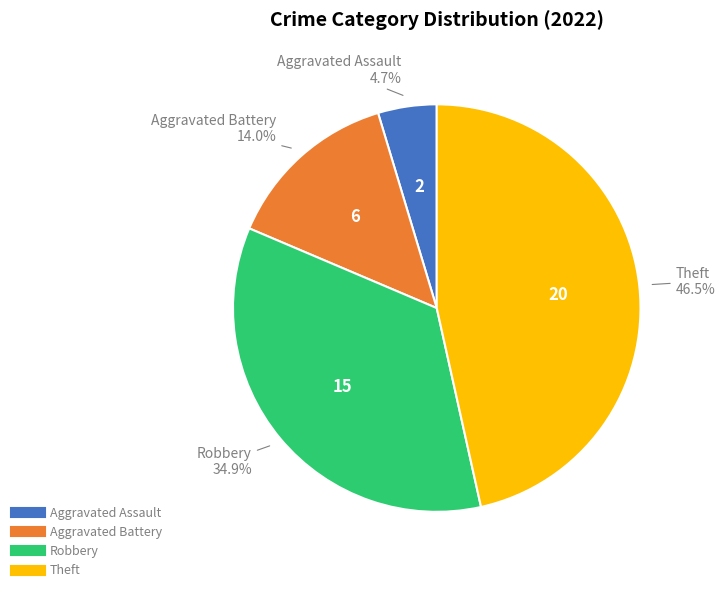

Count the number of slices in the pie.

4